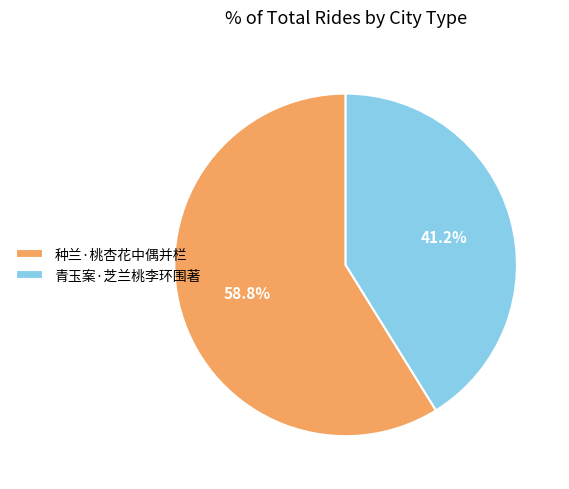

True or false: 种兰·桃杏花中偶并栏 accounts for 52% of the total.

False